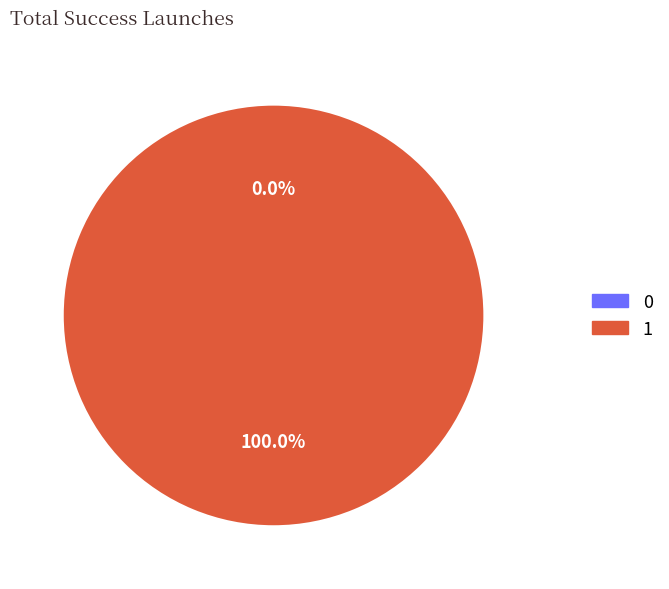

Rank the categories by value from lowest to highest.

0, 1